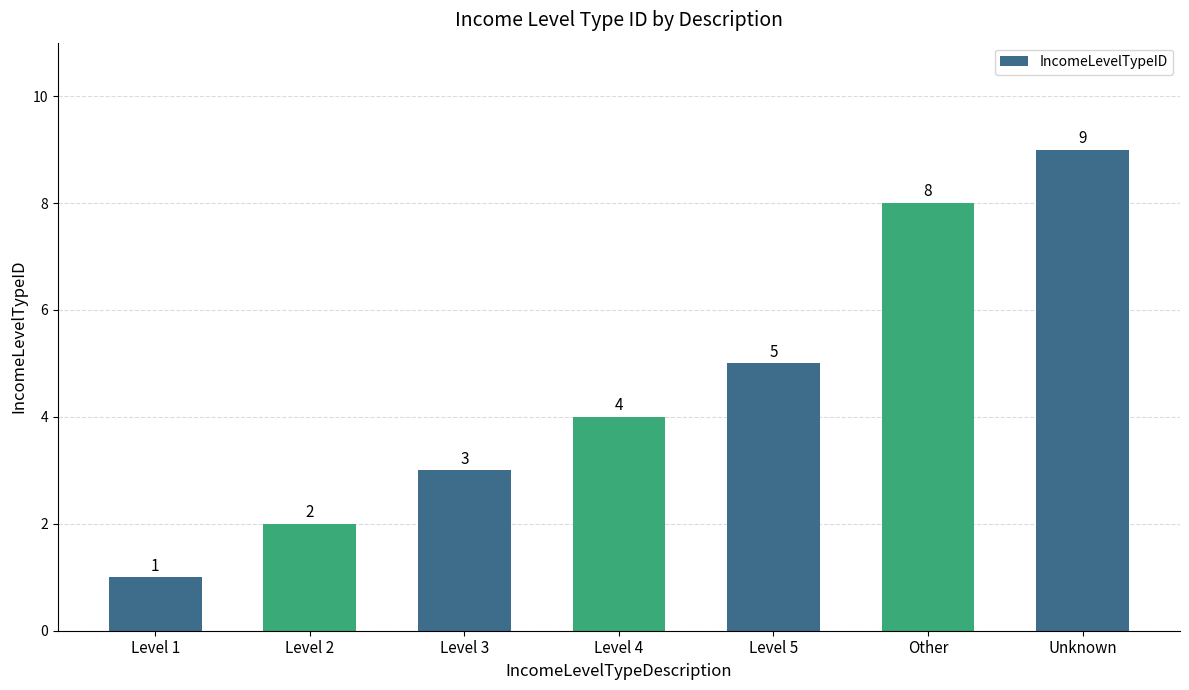

What is the maximum value shown in the chart?

9